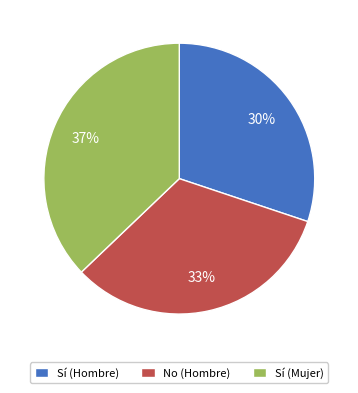

True or false: No (Hombre) accounts for 42% of the total.

False